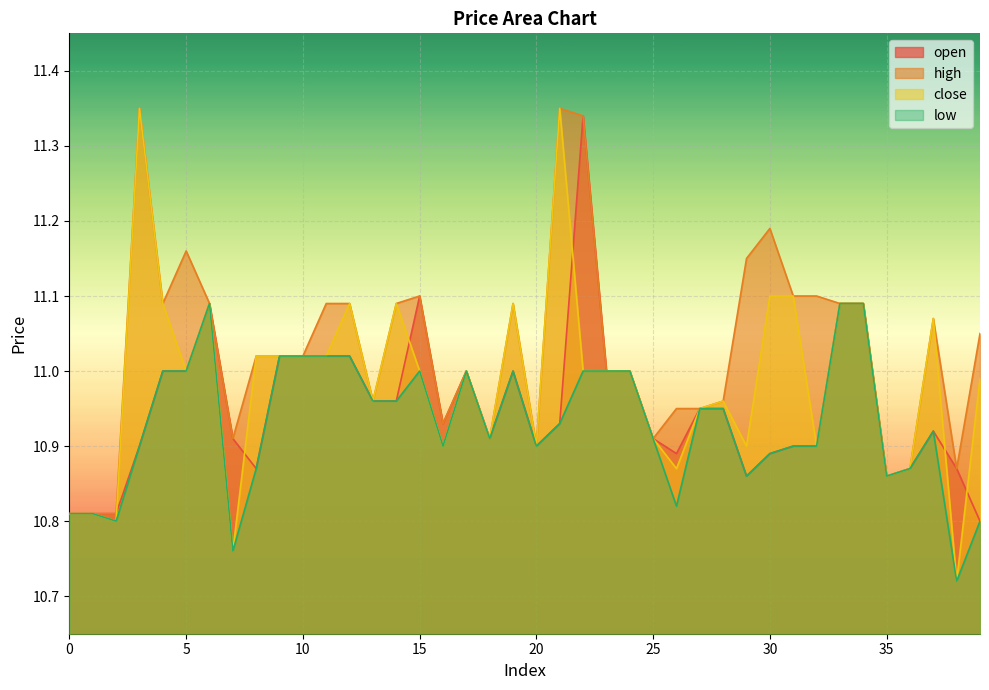

What is the highest value of the close series?

11.3